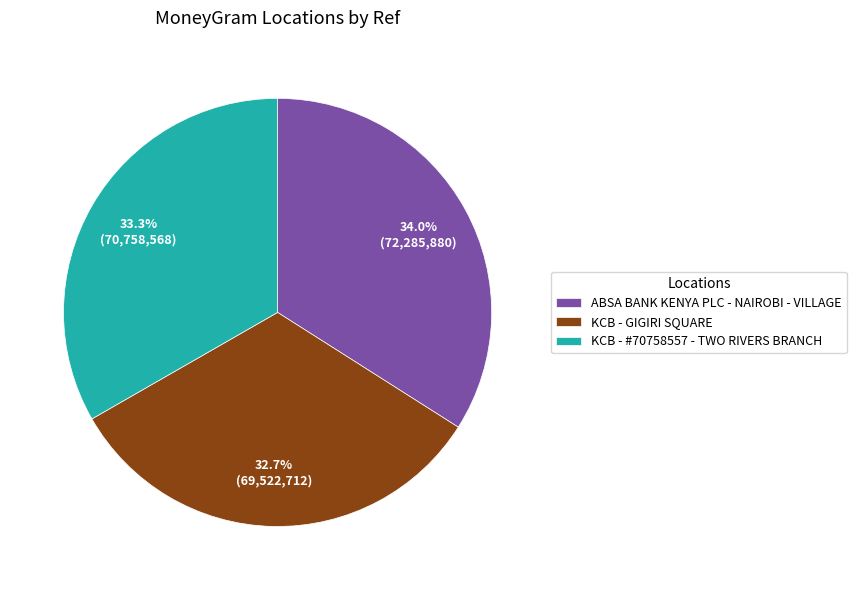

Approximately how many times larger is the value at KCB - #70758557 - TWO RIVERS BRANCH compared to KCB - GIGIRI SQUARE?

1.0